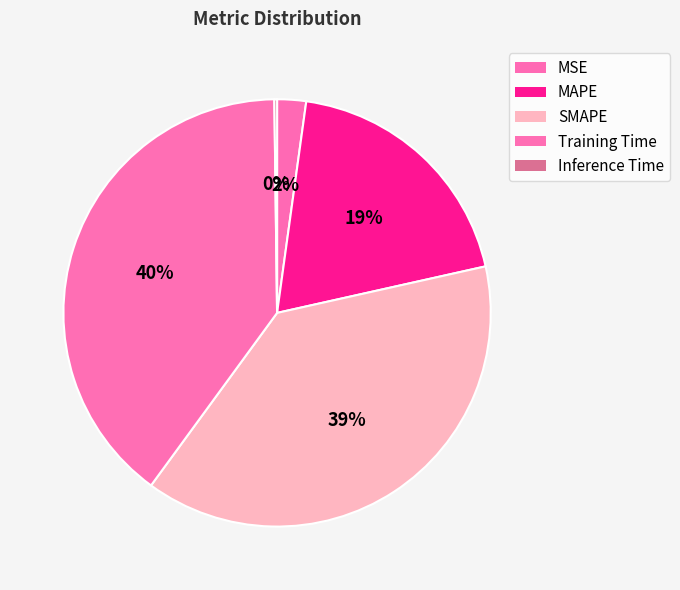

Is there a majority slice in this chart?

No